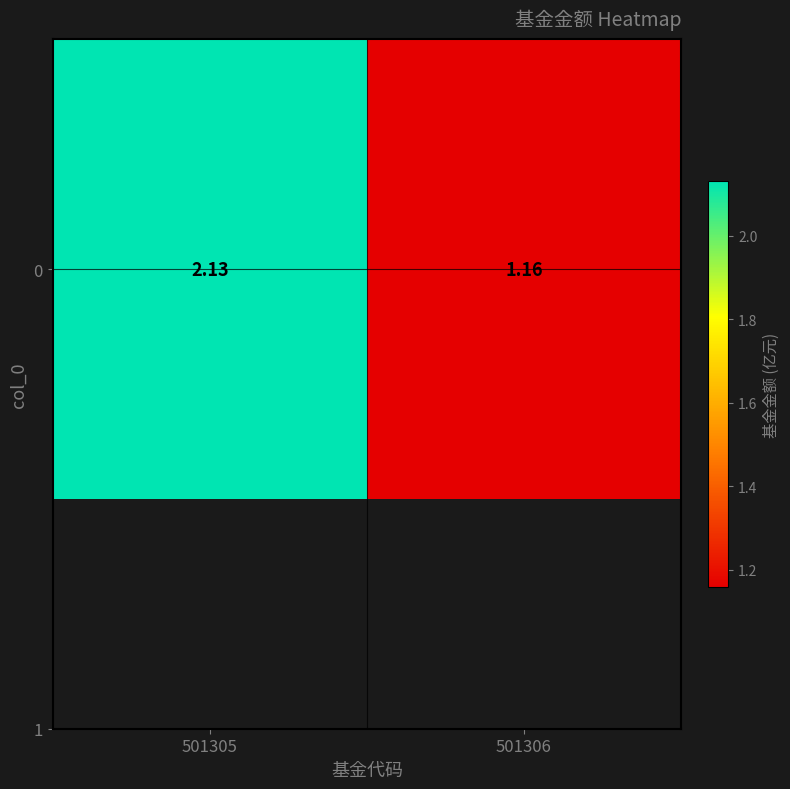

True or false: the data shows 0.3 at 501306.

False